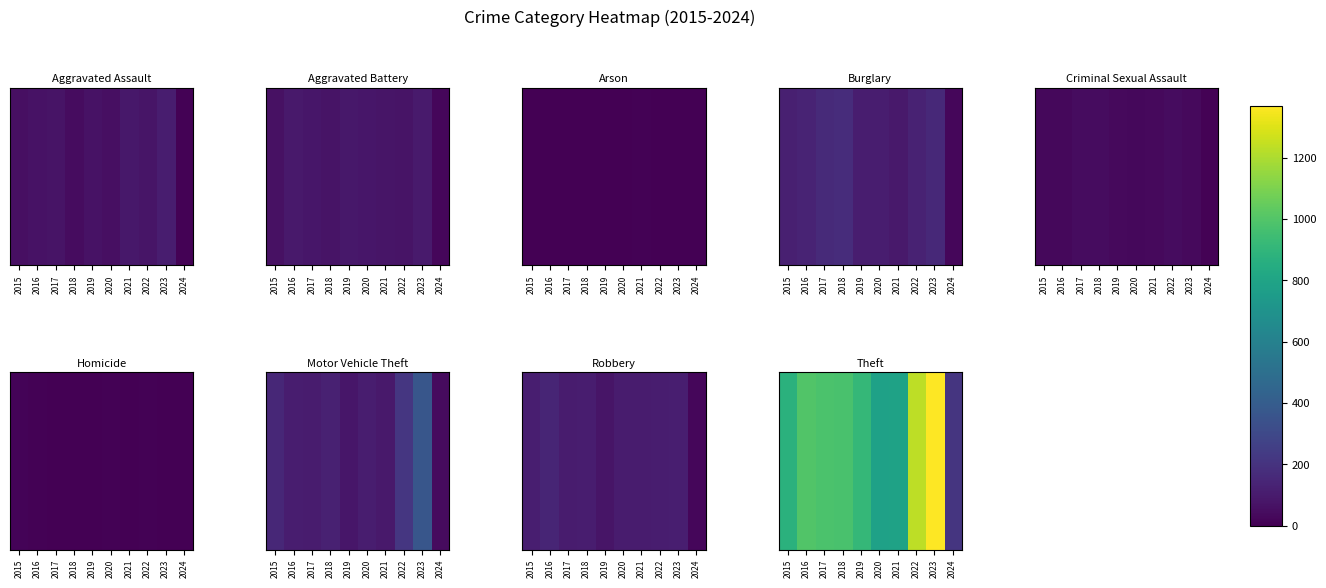

What is the smallest value displayed?

211